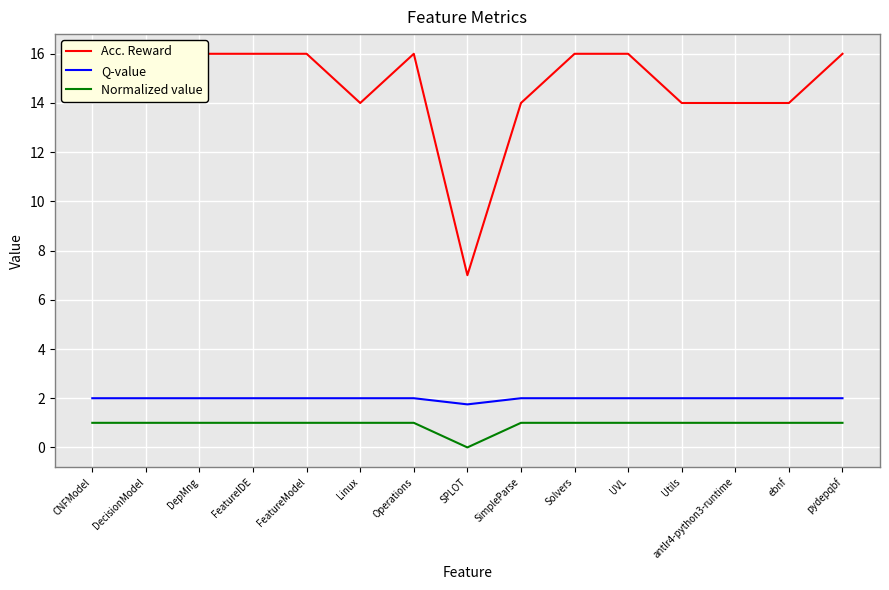

What are all the series names shown in the legend?

Acc. Reward, Q-value, Normalized value